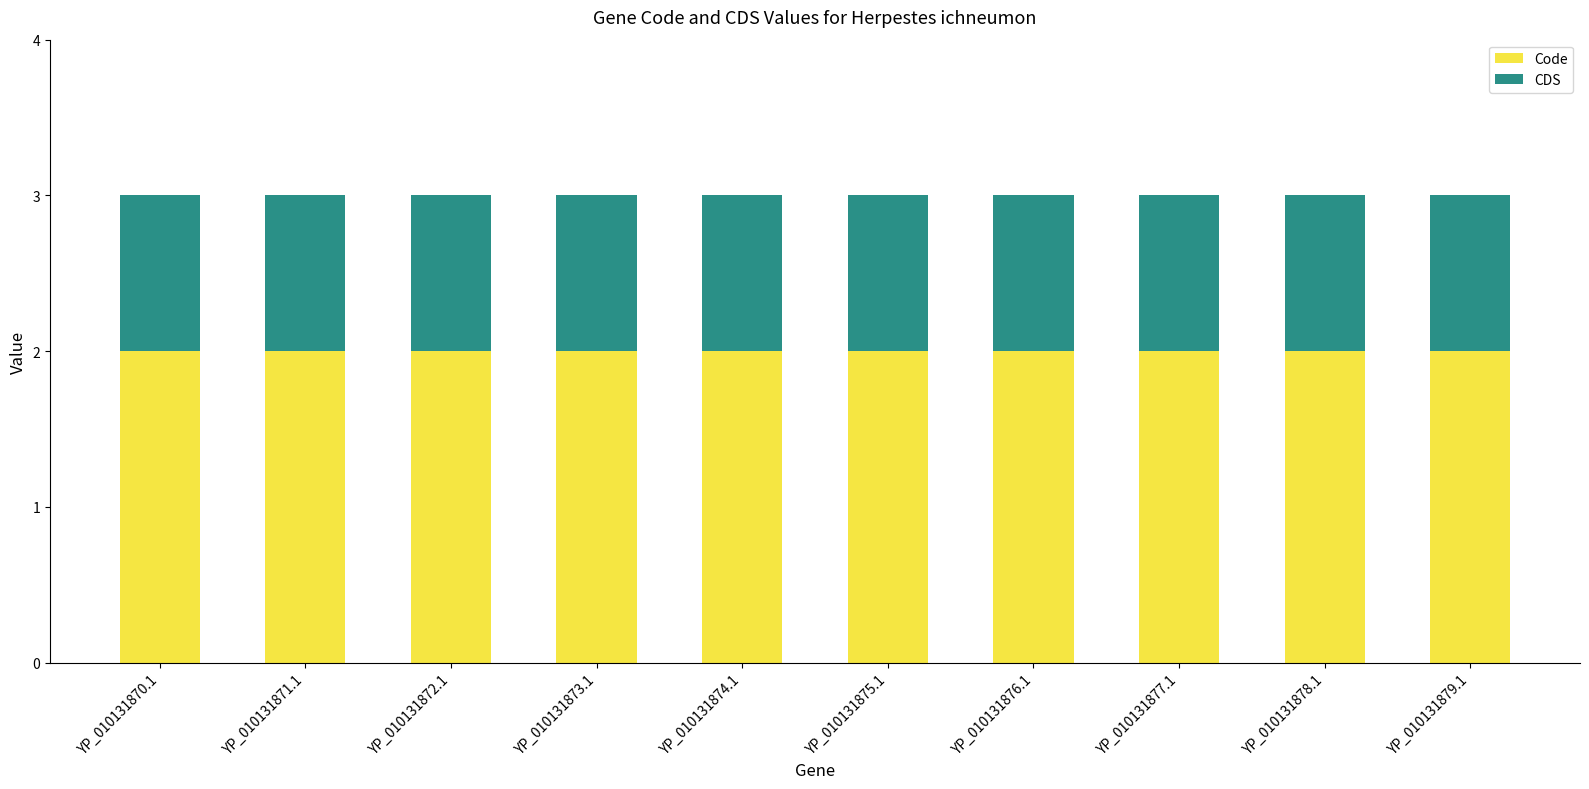

True or false: Code has a value of 2 at YP_010131873.1.

True